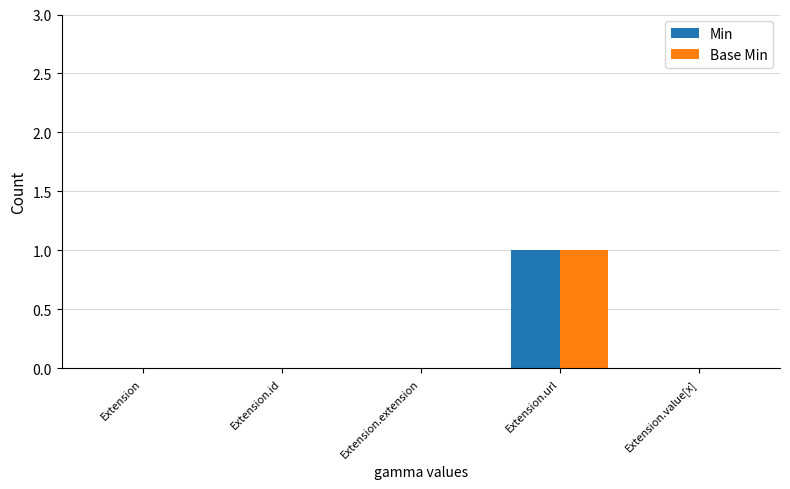

What are all the series names shown in the legend?

Min, Base Min